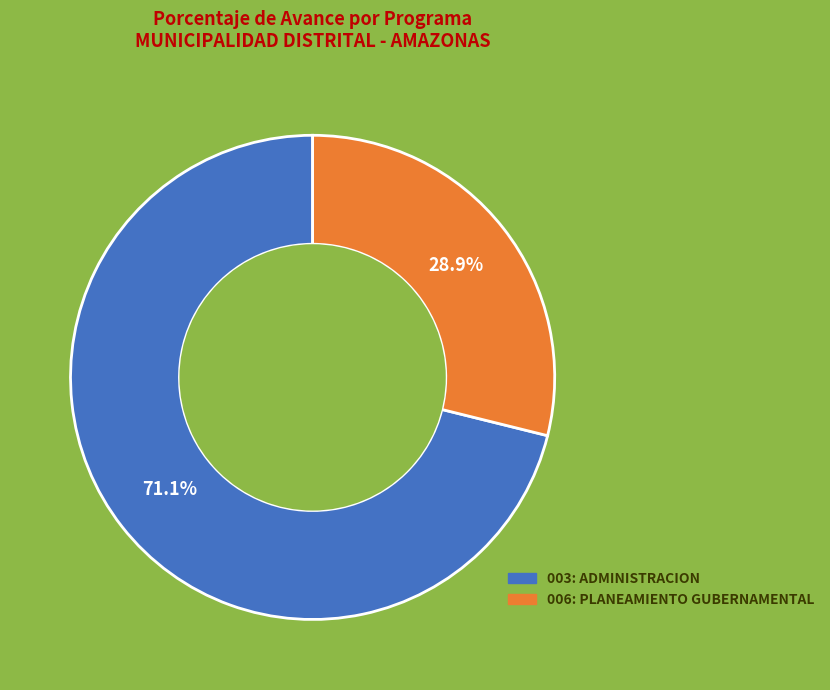

What percentage is the 006: PLANEAMIENTO GUBERNAMENTAL slice, to the nearest percent?

29%